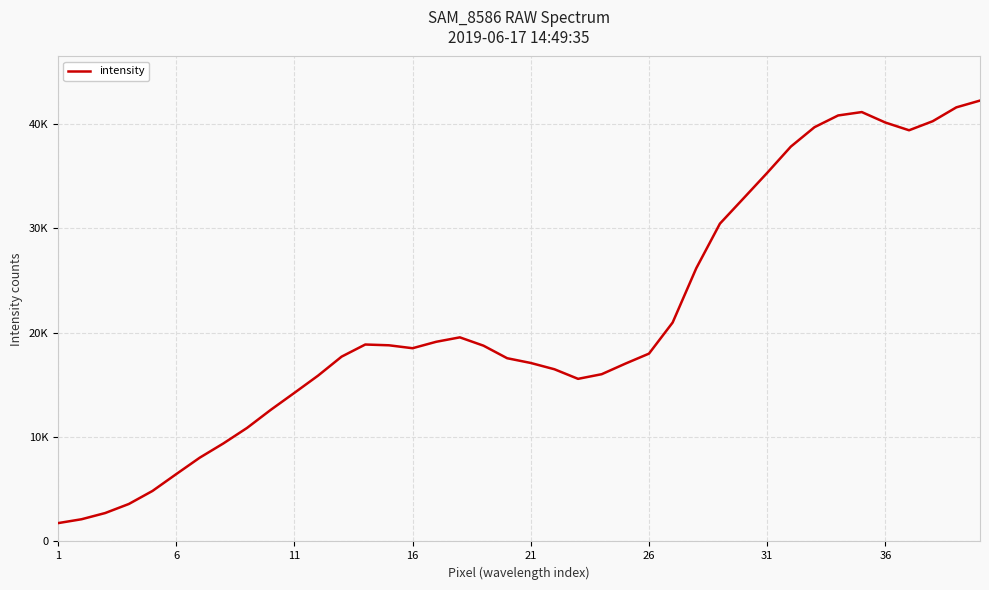

Does the chart display data point markers on the line(s)?

No